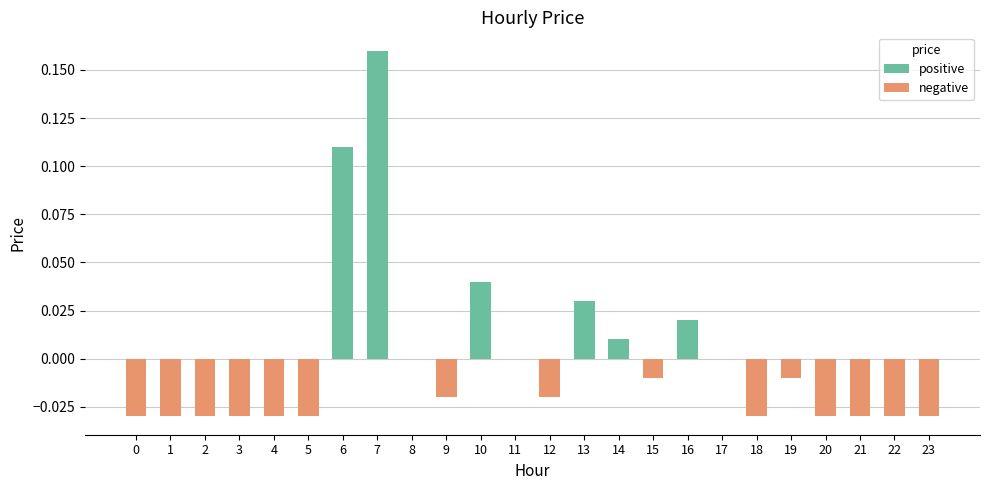

Which series has the widest spread of values?

positive